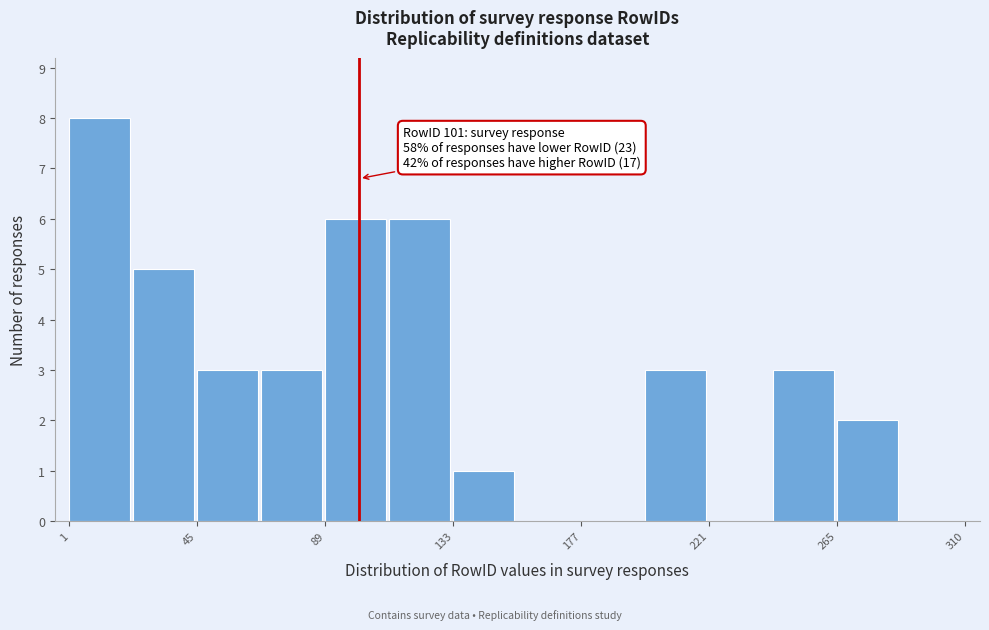

Over which range of the x-axis is the bar tallest?

0 to 25